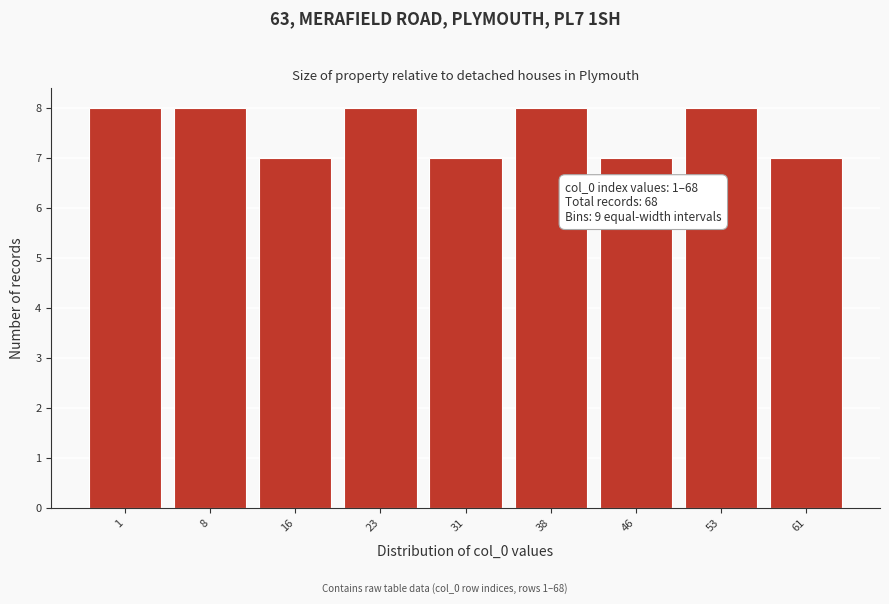

Reading left to right, what are all the values shown in this chart?

1=8	8=8	16=7	23=8	31=7	38=8	46=7	53=8	61=7